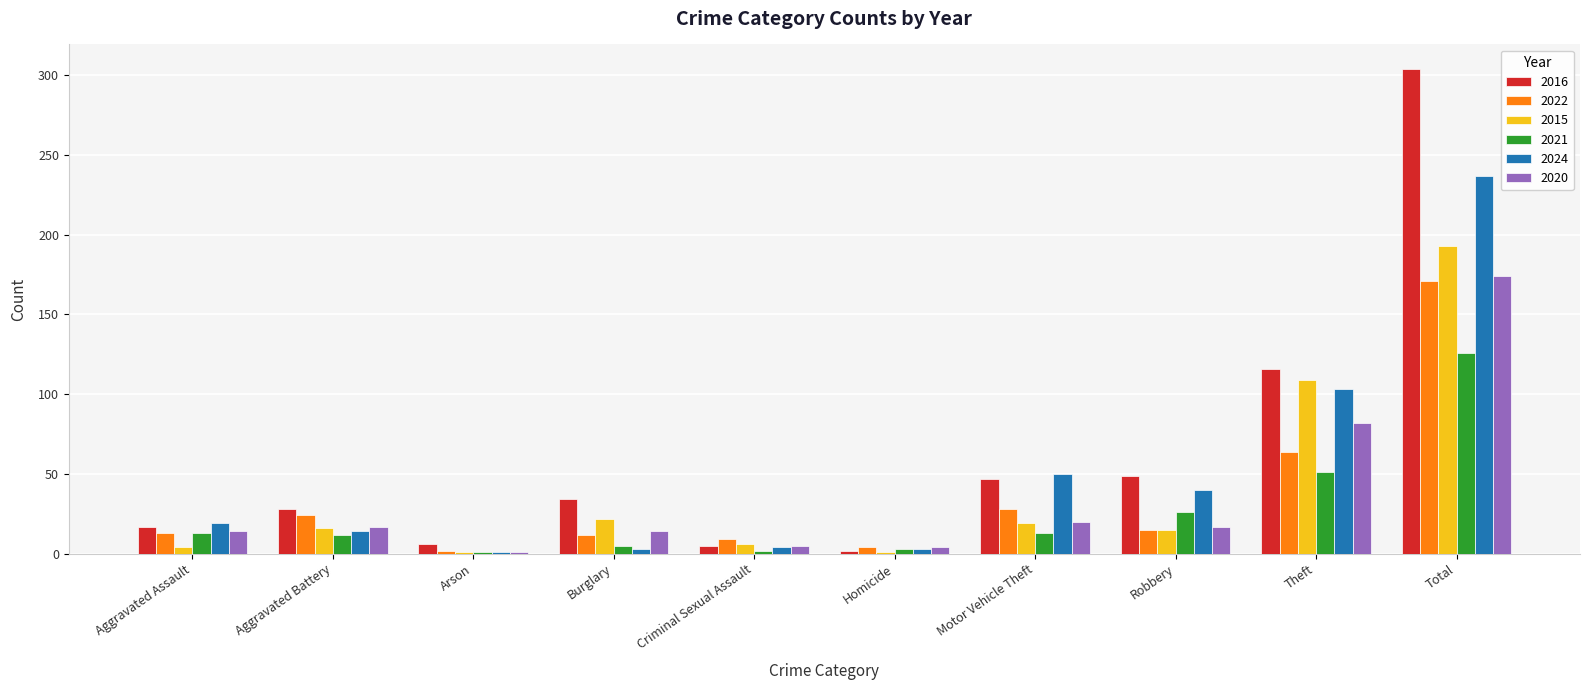

What are all the series names shown in the legend?

2016, 2022, 2015, 2021, 2024, 2020